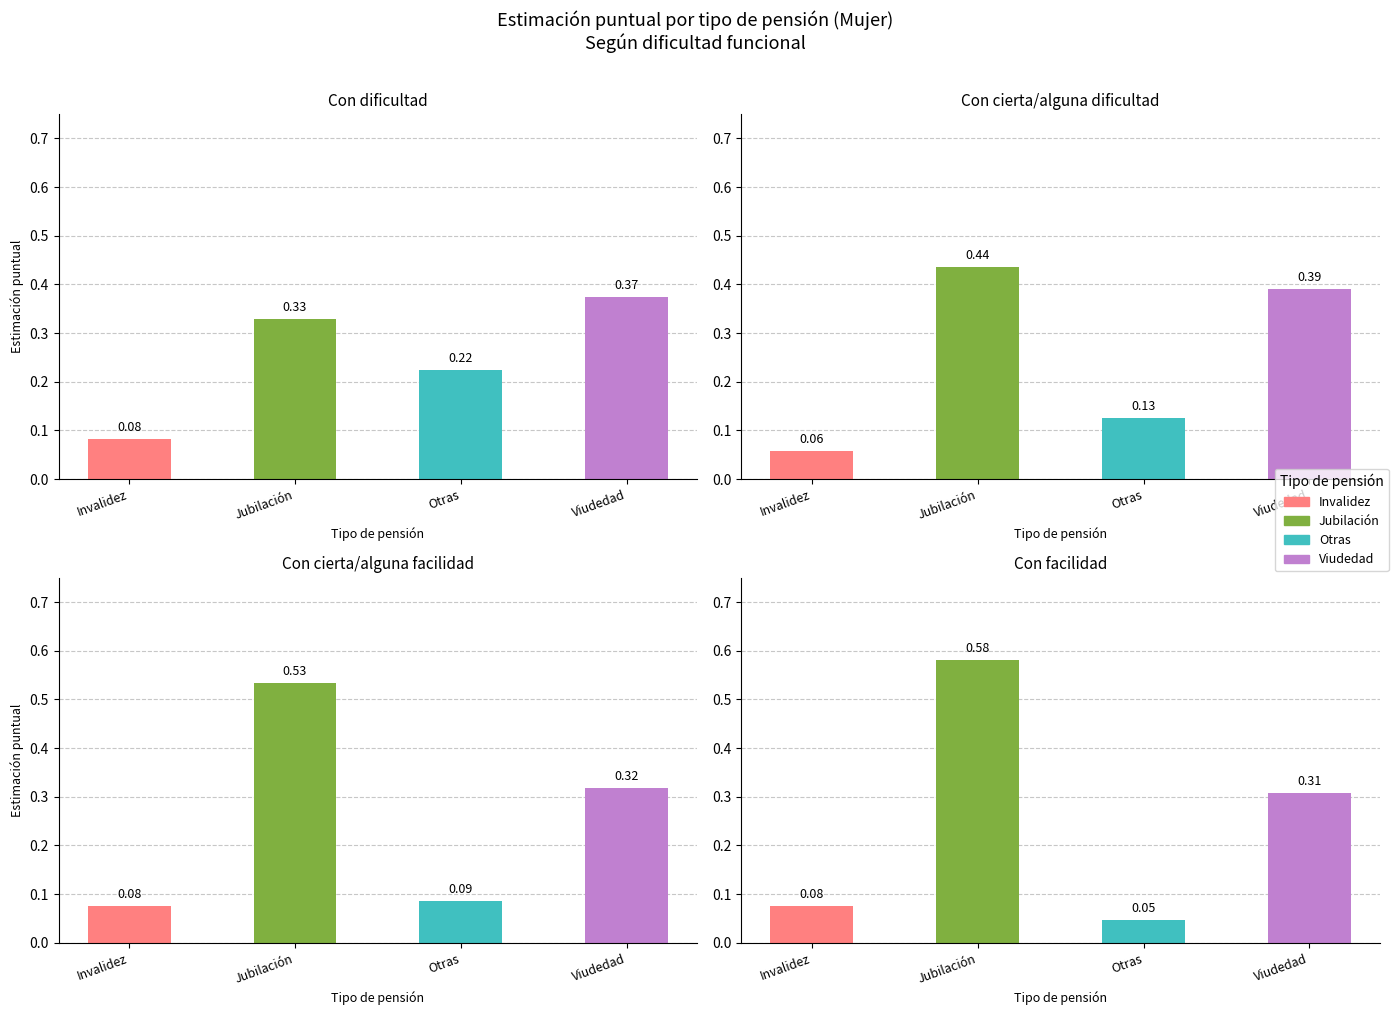

Which category has the highest value in the Con facilidad series?

Jubilación